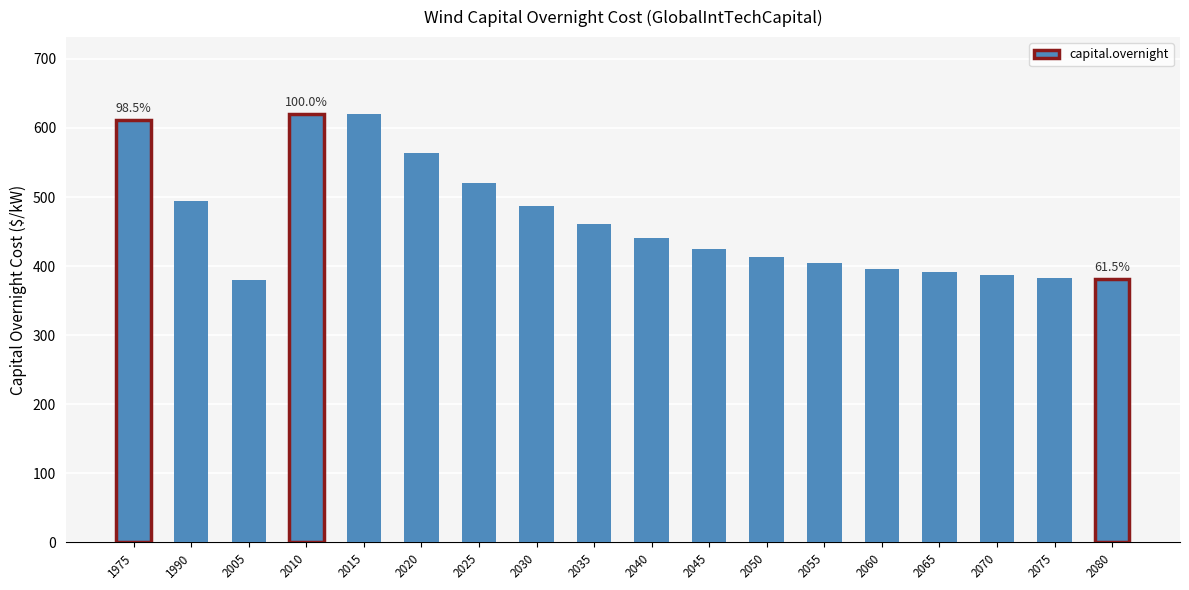

Approximately how many times larger is the value at 2075 compared to 2050?

0.9